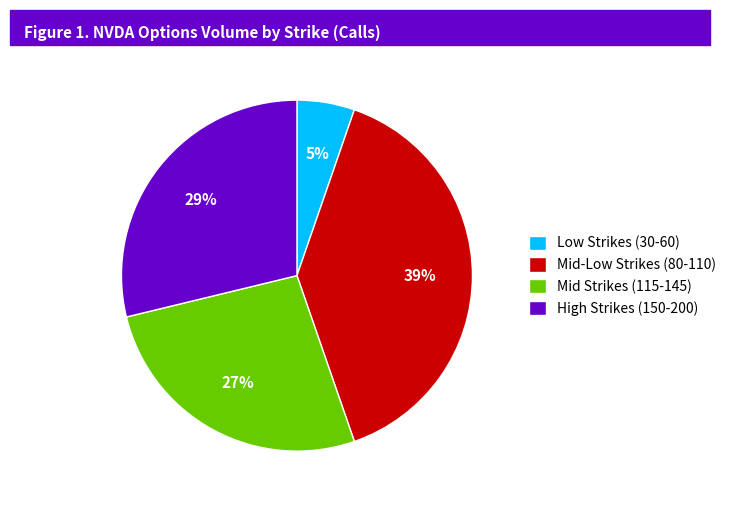

Which category has the biggest portion of the pie?

Mid-Low Strikes (80-110)